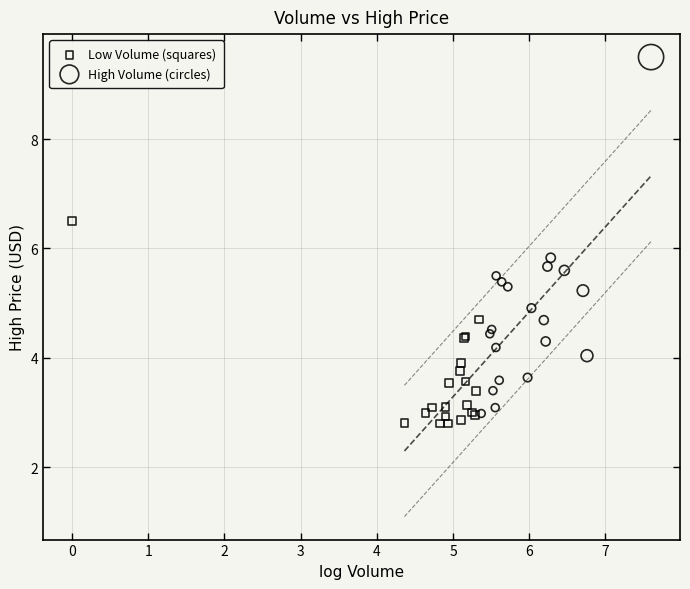

Which series reaches the minimum Y coordinate?

Low Volume (squares)